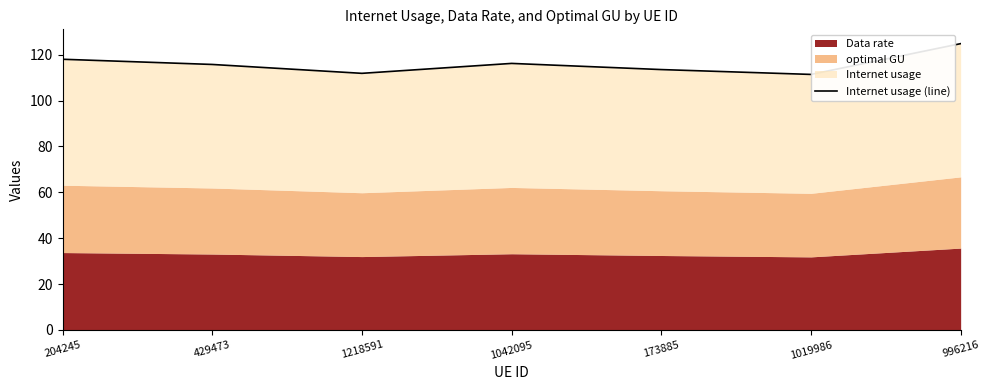

True or false: there are more than 1 points higher than both neighbors.

False